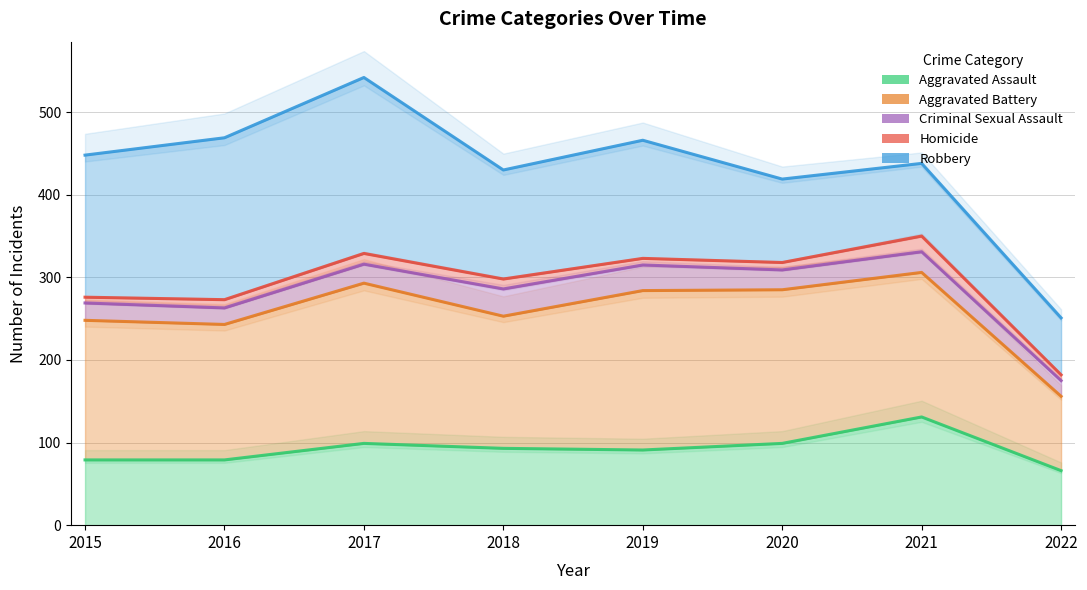

What is the maximum value for Robbery?

542